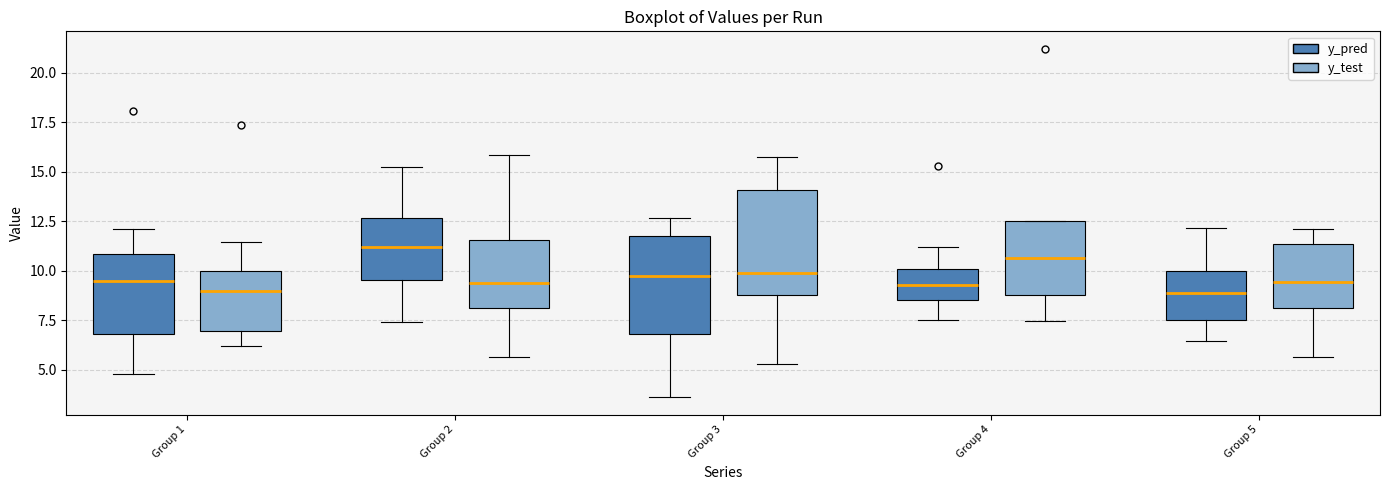

Reading left to right, read every box against the y-axis: the position of its median line, the range the box covers, and the ends of its whiskers. The values are not printed on the chart, so give them approximately, as read against the axis.

Group 1 (y_pred): median 9.5, box 7.0 to 11.0, whiskers 5.0 to 12.0
Group 1 (y_test): median 9.0, box 7.0 to 10.0, whiskers 6.0 to 11.5
Group 2 (y_pred): median 11.0, box 9.5 to 12.5, whiskers 7.5 to 15.0
Group 2 (y_test): median 9.5, box 8.0 to 11.5, whiskers 5.5 to 16.0
Group 3 (y_pred): median 9.5, box 7.0 to 12.0, whiskers 3.5 to 12.5
Group 3 (y_test): median 10.0, box 9.0 to 14.0, whiskers 5.5 to 15.5
Group 4 (y_pred): median 9.5, box 8.5 to 10.0, whiskers 7.5 to 11.0
Group 4 (y_test): median 10.5, box 9.0 to 12.5, whiskers 7.5 to 12.5
Group 5 (y_pred): median 9.0, box 7.5 to 10.0, whiskers 6.5 to 12.0
Group 5 (y_test): median 9.5, box 8.0 to 11.5, whiskers 5.5 to 12.0